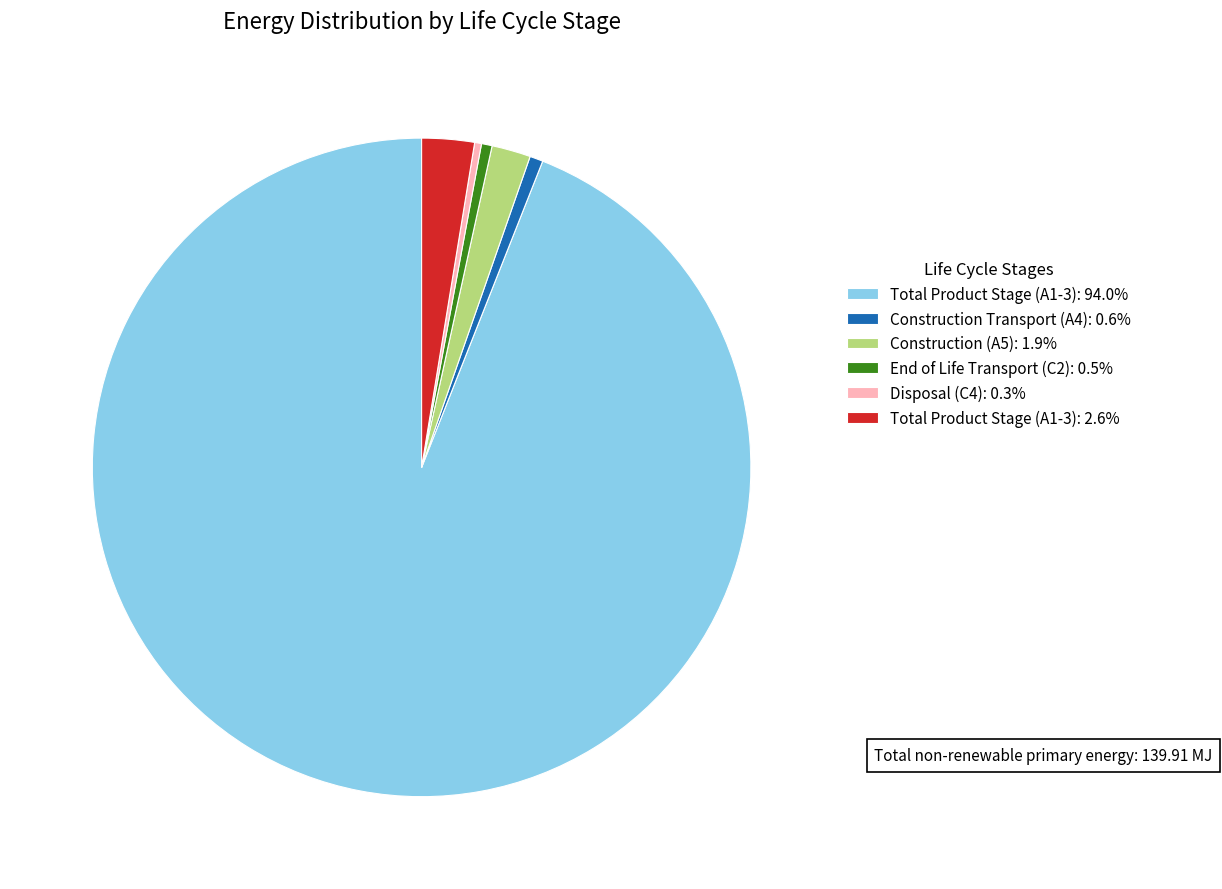

Combined, do Construction (A5): 1.9% and Total Product Stage (A1-3): 94.0% account for over 50%?

Yes